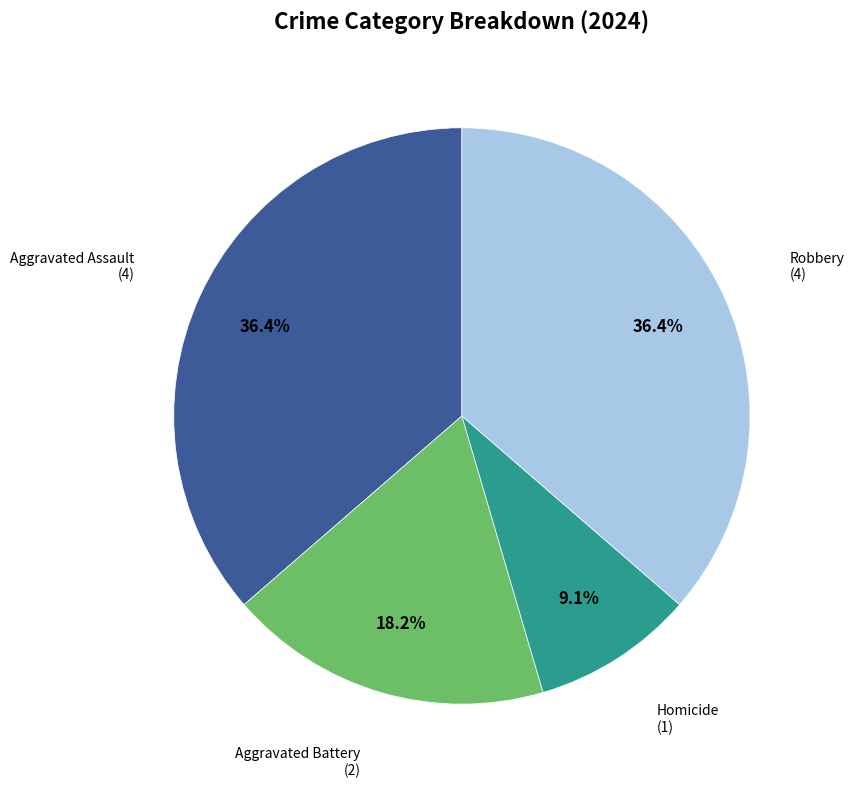

Does any single category account for the majority?

No